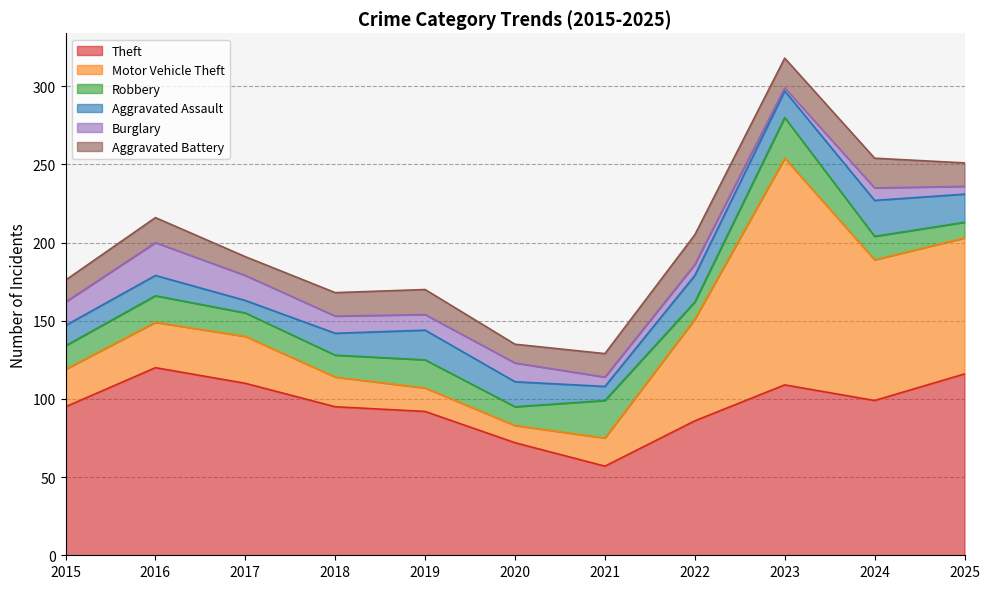

Rank the series by their maximum value, from highest to lowest.

Motor Vehicle Theft, Theft, Robbery, Aggravated Assault, Burglary, Aggravated Battery